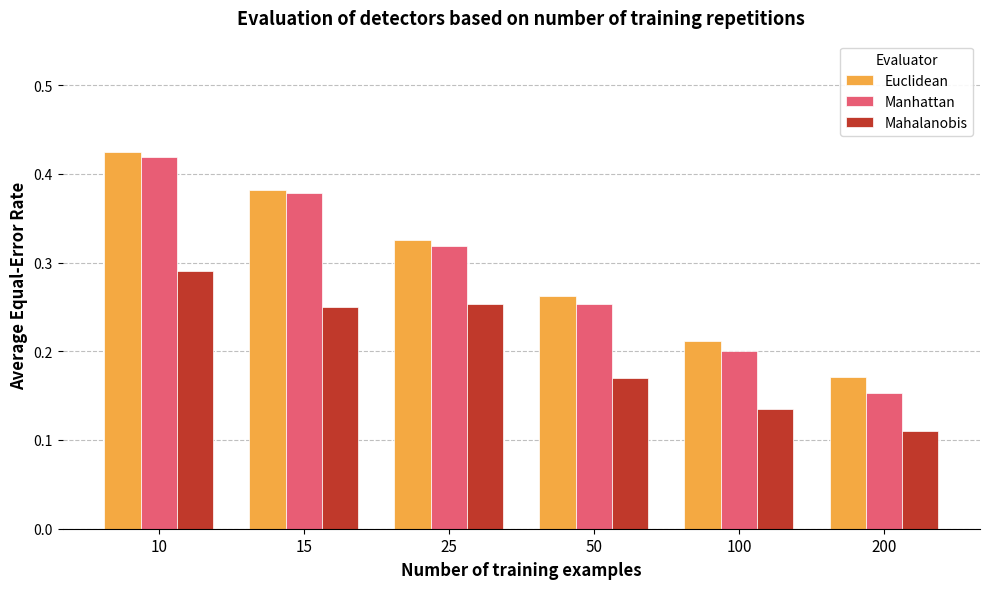

At which label does Manhattan reach its minimum?

200